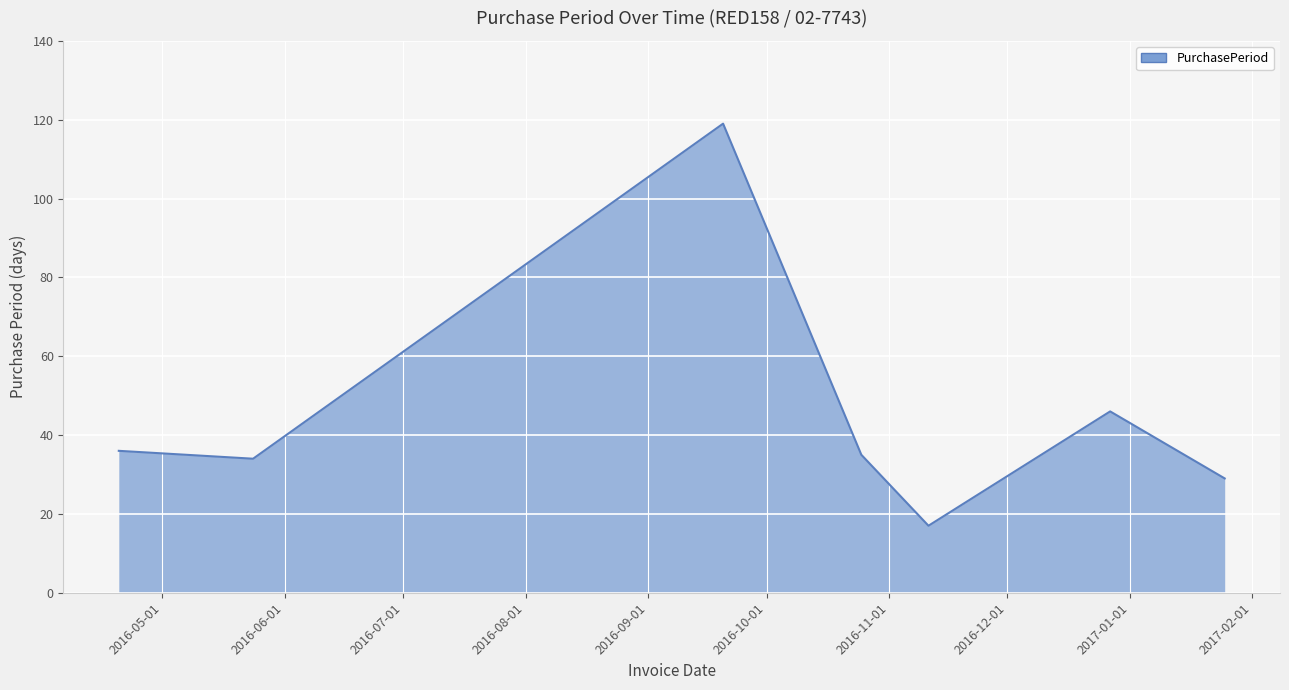

True or false: there are more than 2 points higher than both neighbors.

False